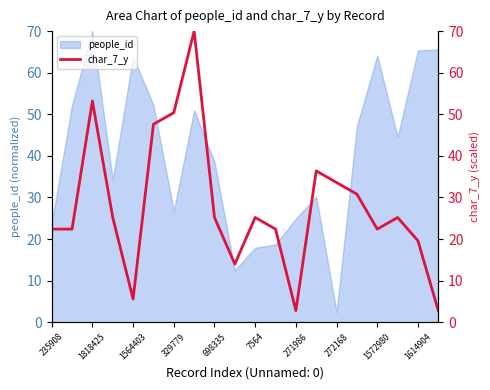

True or false: people_id has a value of 70.0 at 1818425.

True